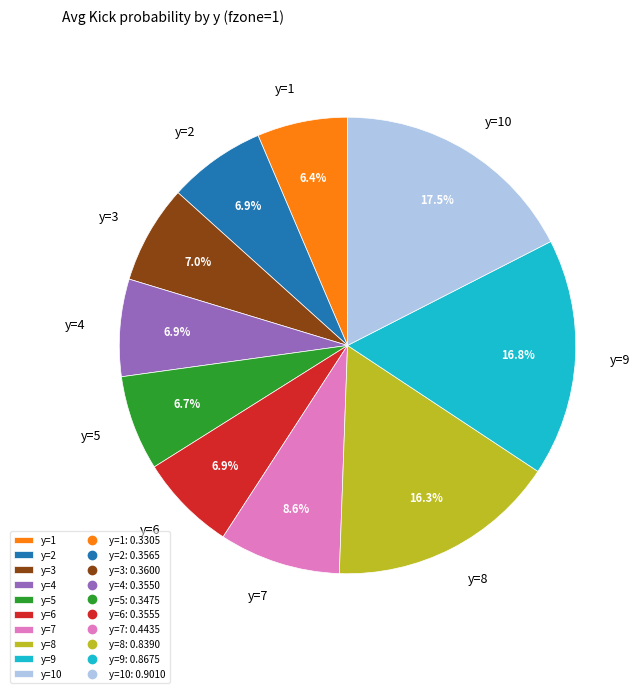

To the nearest percent, what is the combined percentage of y=4 and y=1?

13%